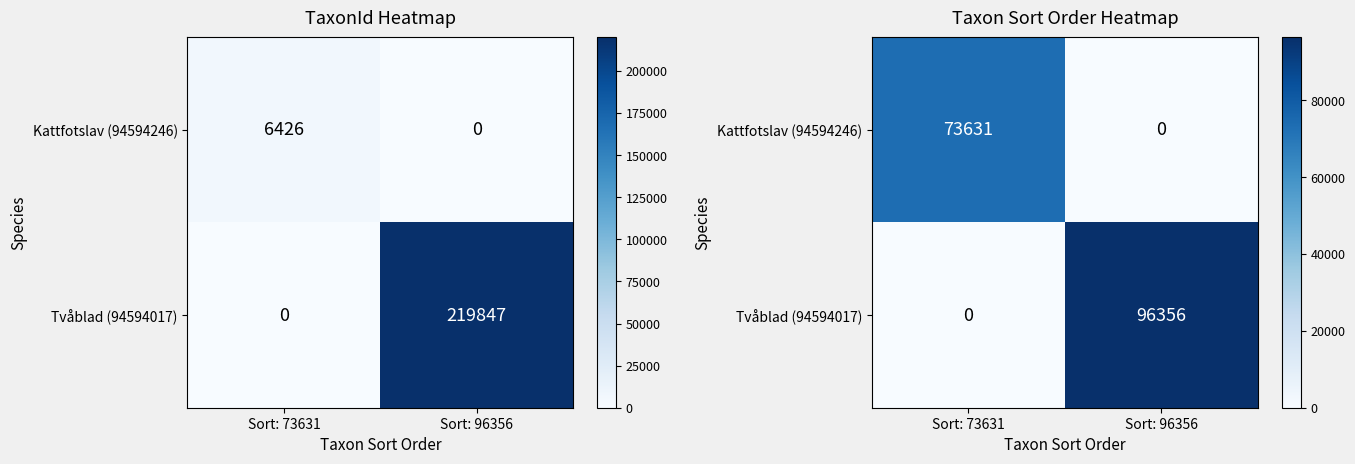

List the labels in order of Kattfotslav (94594246) value, largest first.

Sort: 73631, Sort: 96356